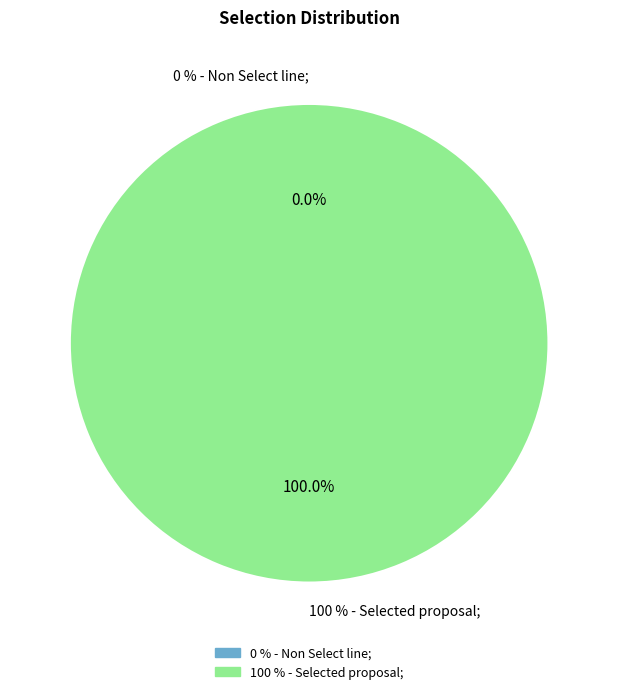

Which category accounts for the majority?

100 % - Selected proposal;